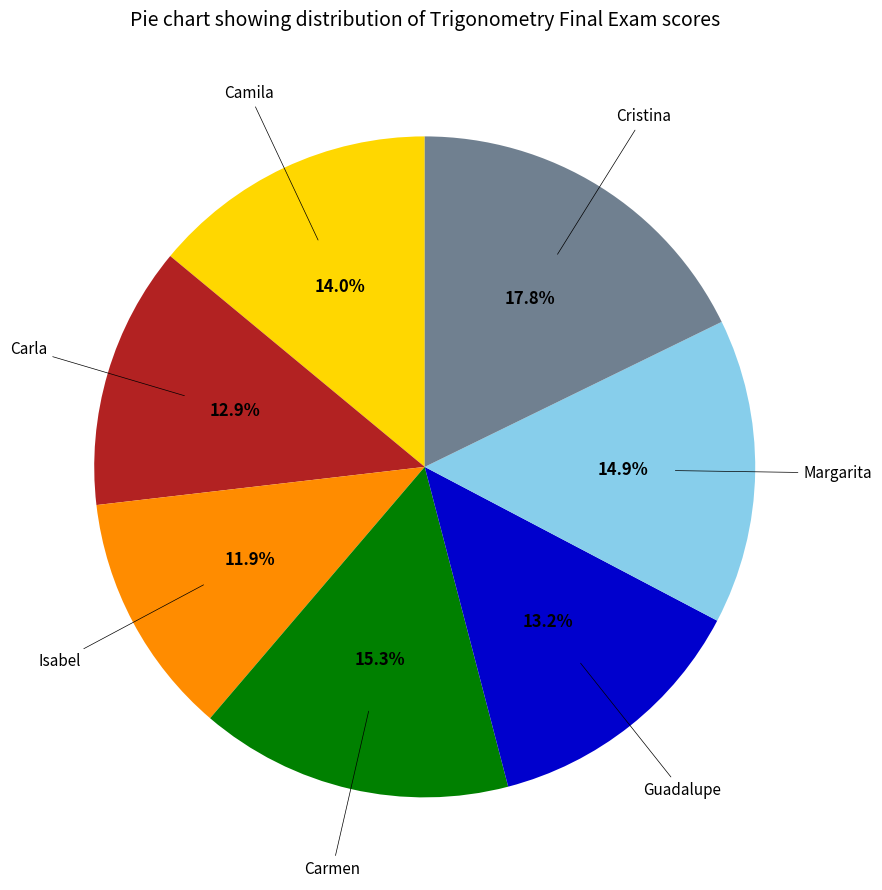

Is there a majority slice in this chart?

No